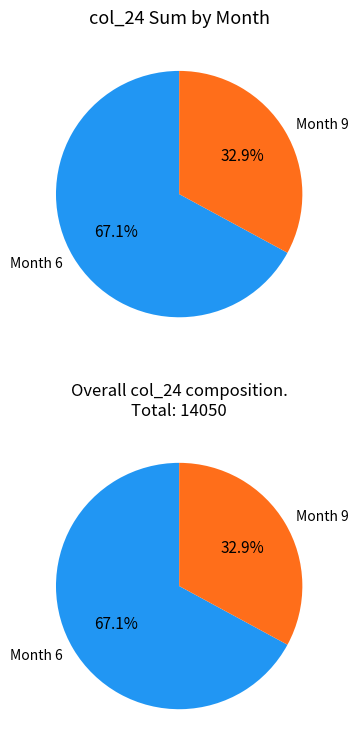

Does 36 account for over 50% of the chart?

No